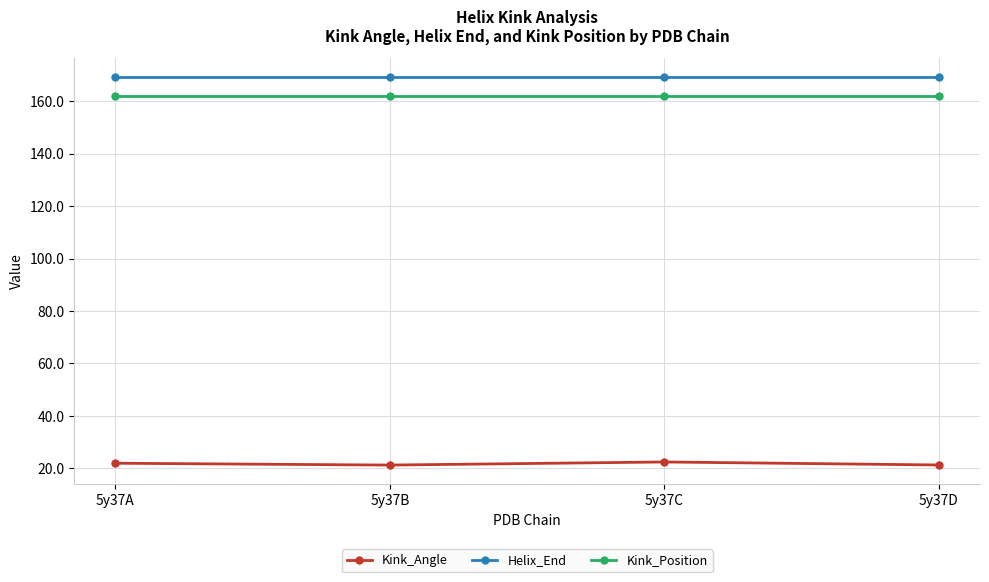

What is the value of the Helix_End point at the 1st from the left?

169.0